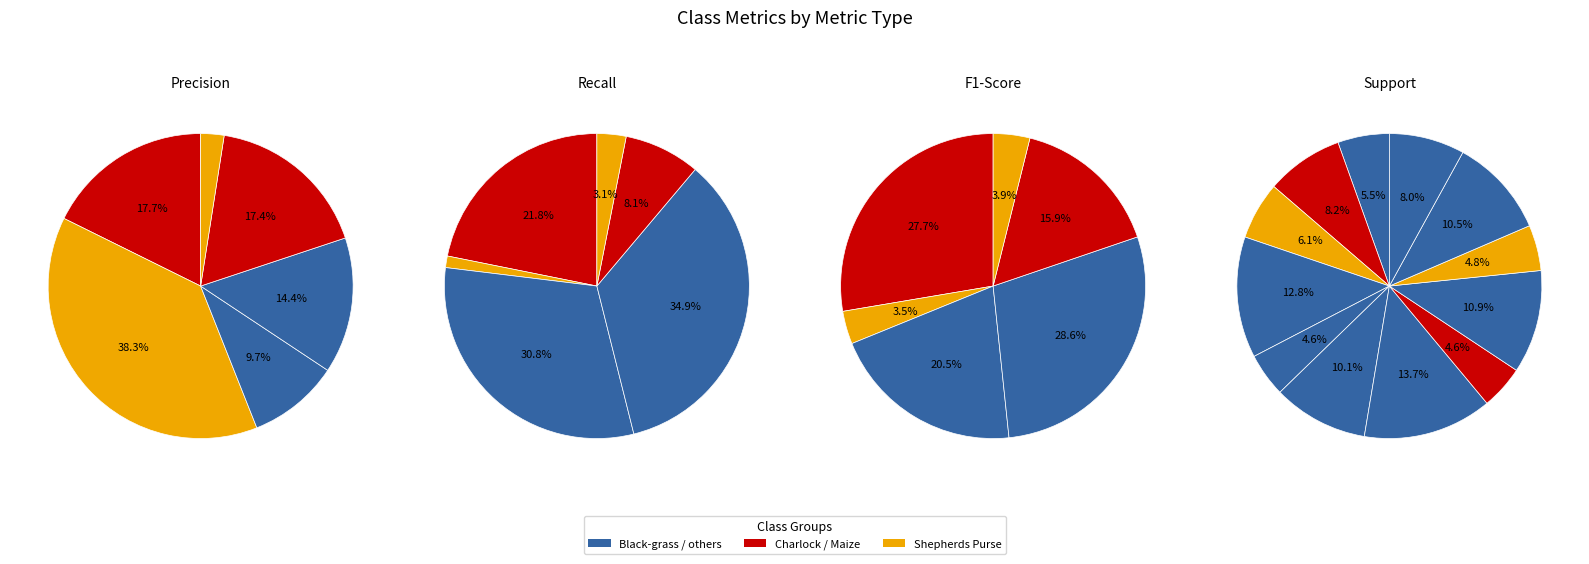

Is there any slice that represents more than half of the pie?

No